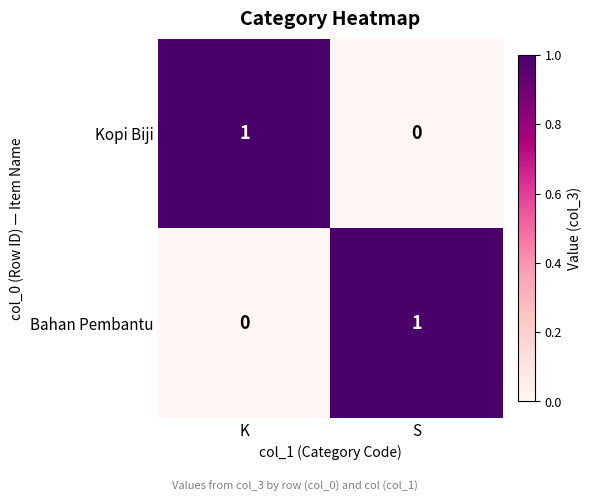

Rank the categories by Bahan Pembantu value from lowest to highest.

K, S